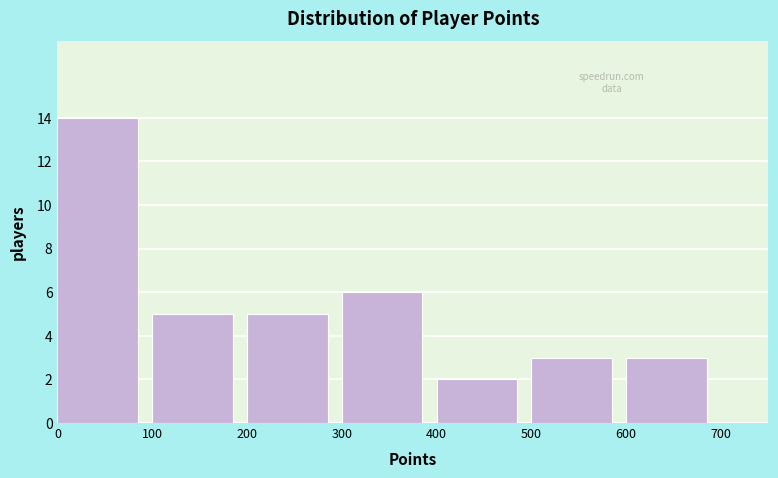

Reading left to right, transcribe this chart: for each bar, give the range it covers on the x-axis and its height. The values are not printed on the chart, so give them approximately, as read against the axis.

0 to 100: 14
100 to 200: 5
200 to 300: 5
300 to 400: 6
400 to 500: 2
500 to 600: 3
600 to 700: 3